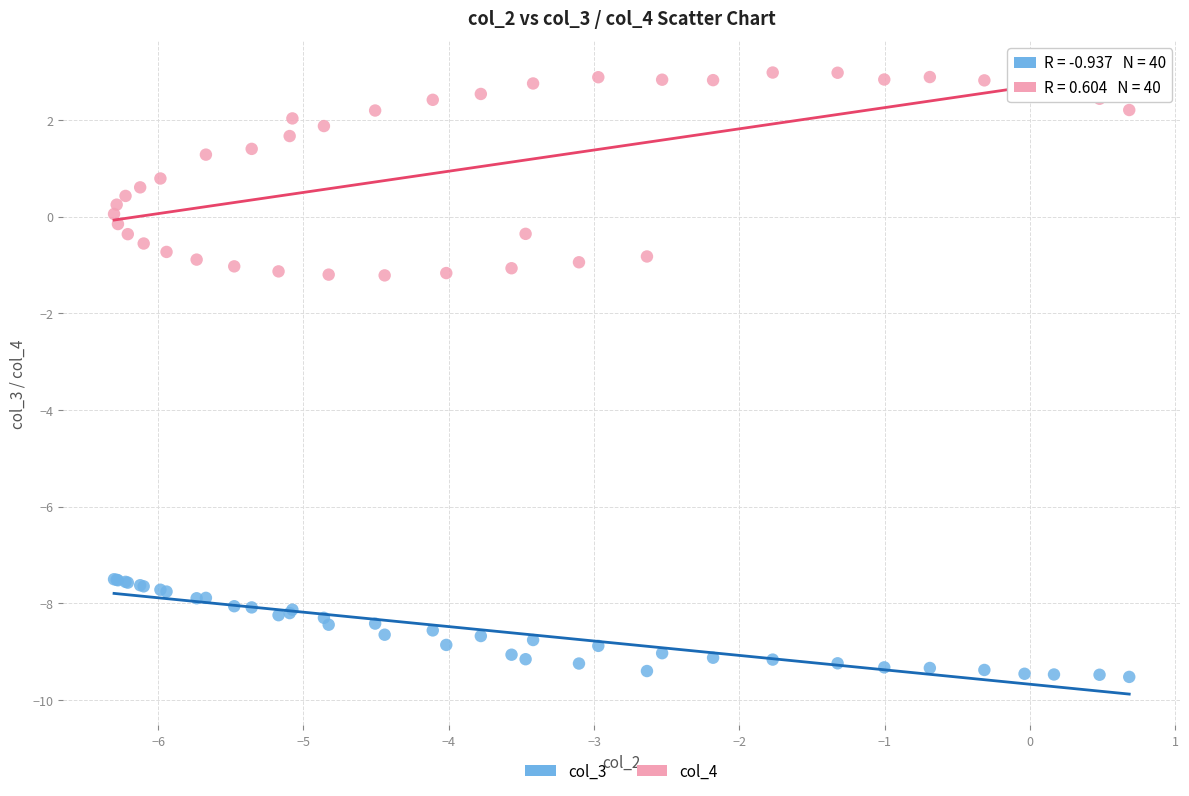

Which series reaches the minimum Y coordinate?

col_3